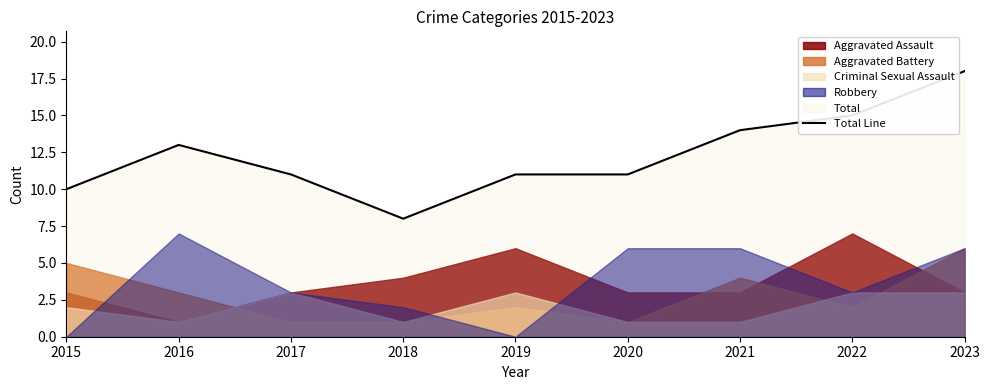

Does the chart have visible grid lines?

No